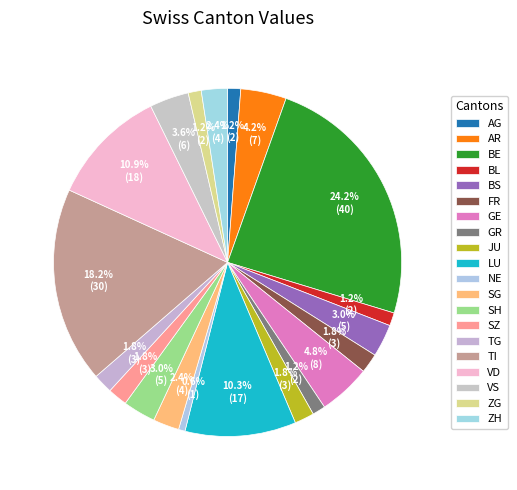

Between ZH and SG, which is larger?

ZH